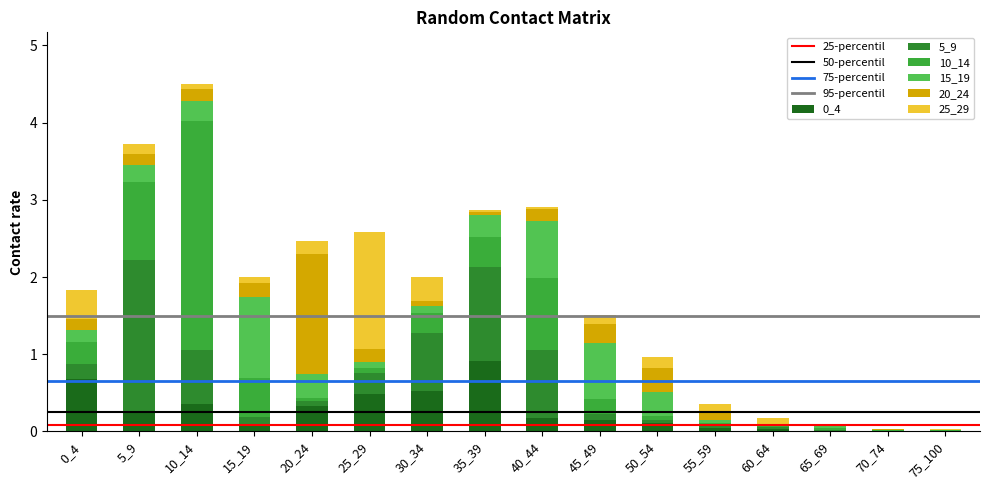

Is it true that 25_29 equals 0.1 at 50_54?

False